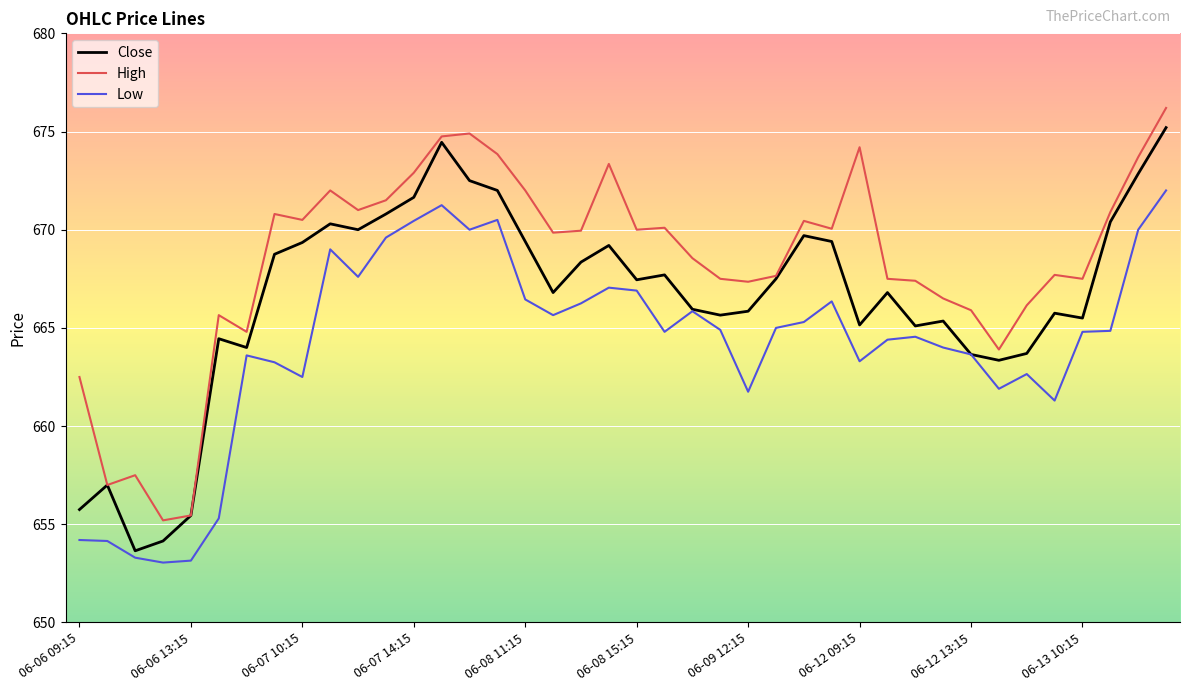

What is the sum of all Close values?

26660.0